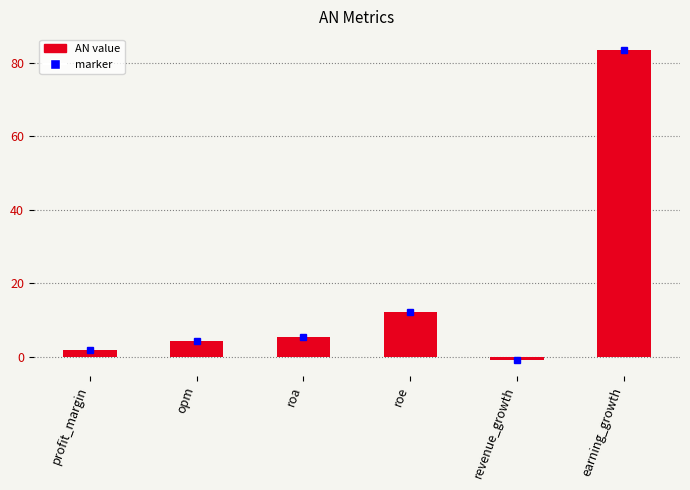

Reading left to right, extract all data points from this chart.

1.9	4.3	5.4	12.2	-1.0	83.5